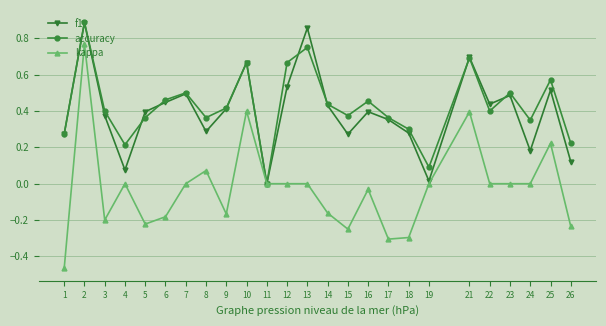

What is the total value across all series at 23?

1.0